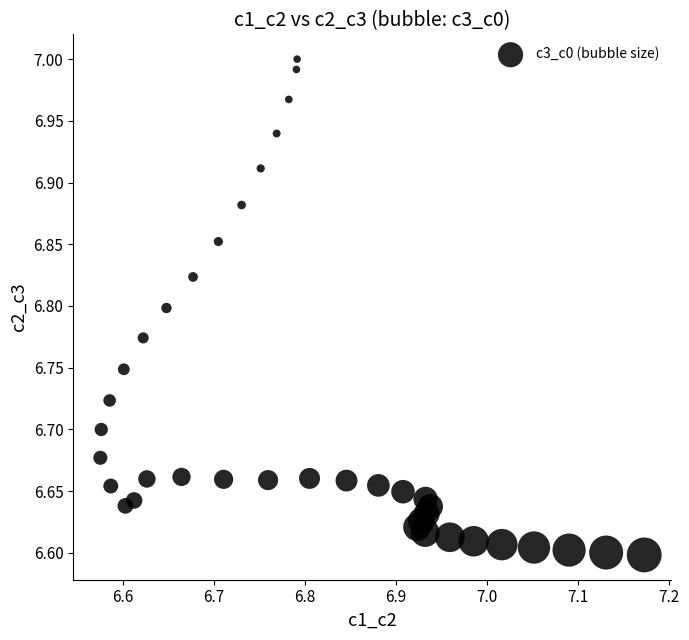

What is the range of Y values (max minus min)?

0.4